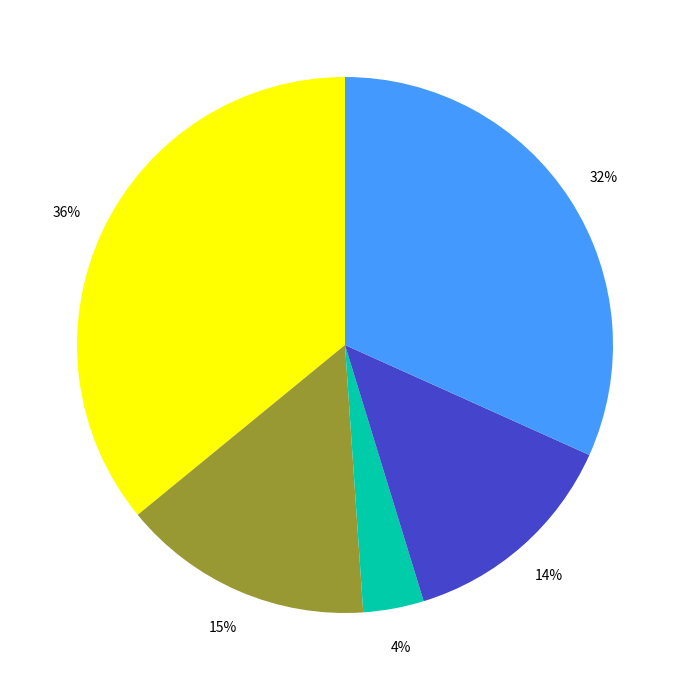

To the nearest percent, what is the average slice percentage?

20%